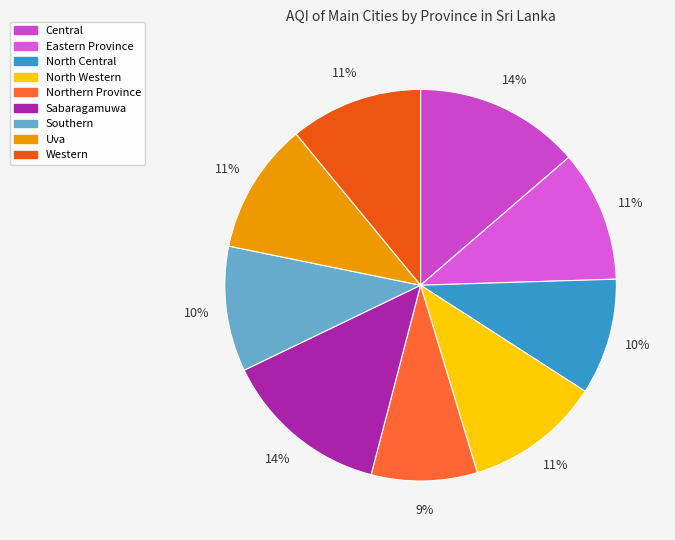

True or false: Western accounts for 11% of the total.

True